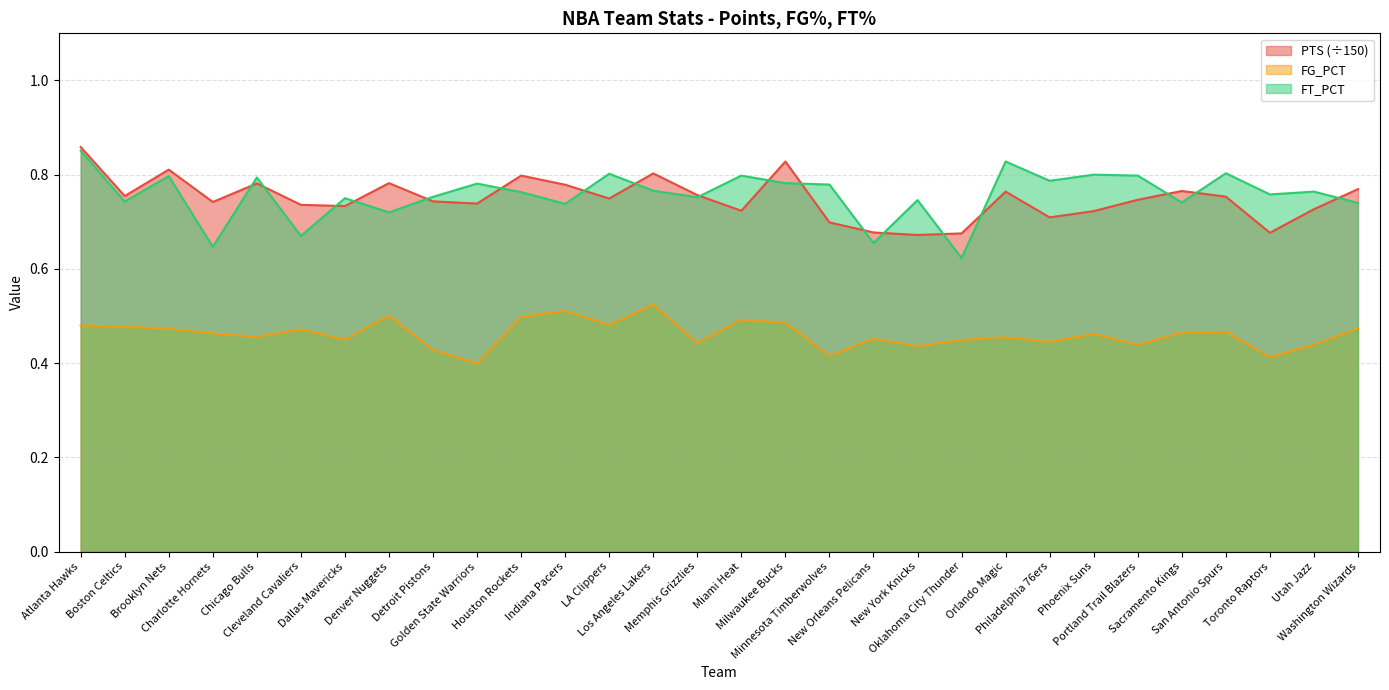

At Utah Jazz, list the series in order from largest to smallest.

FT_PCT, PTS (÷150), FG_PCT